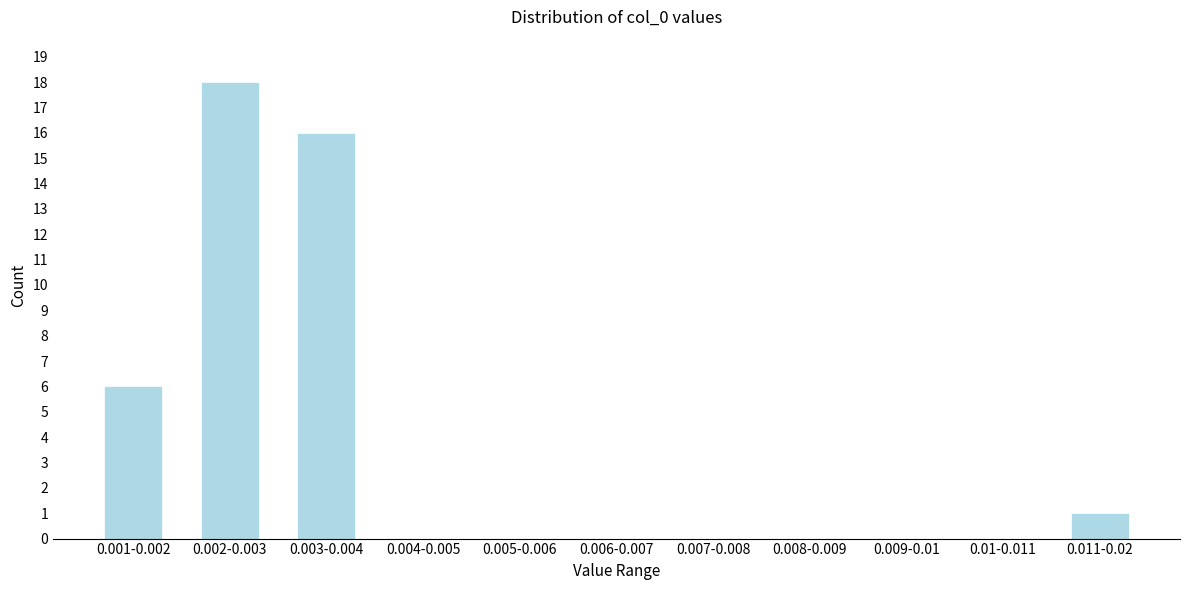

Reading left to right, transcribe all the data shown in this chart.

0.001-0.002=6	0.002-0.003=18	0.003-0.004=16	0.004-0.005=0	0.005-0.006=0	0.006-0.007=0	0.007-0.008=0	0.008-0.009=0	0.009-0.01=0	0.01-0.011=0	0.011-0.02=1